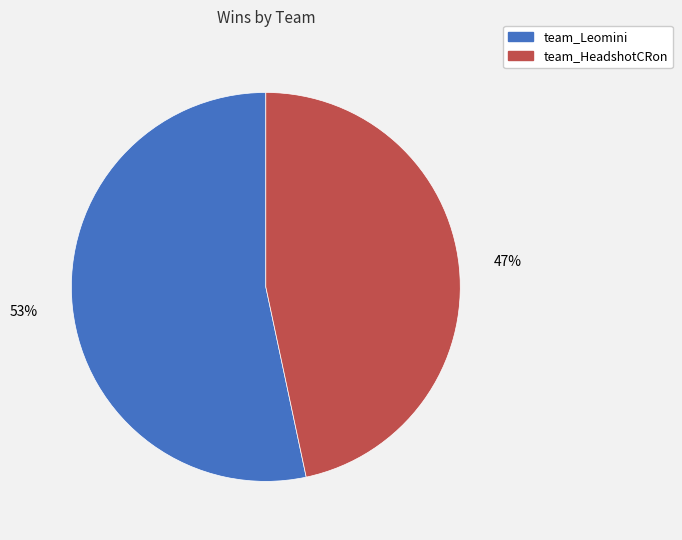

Between team_Leomini and team_HeadshotCRon, which is larger?

team_Leomini